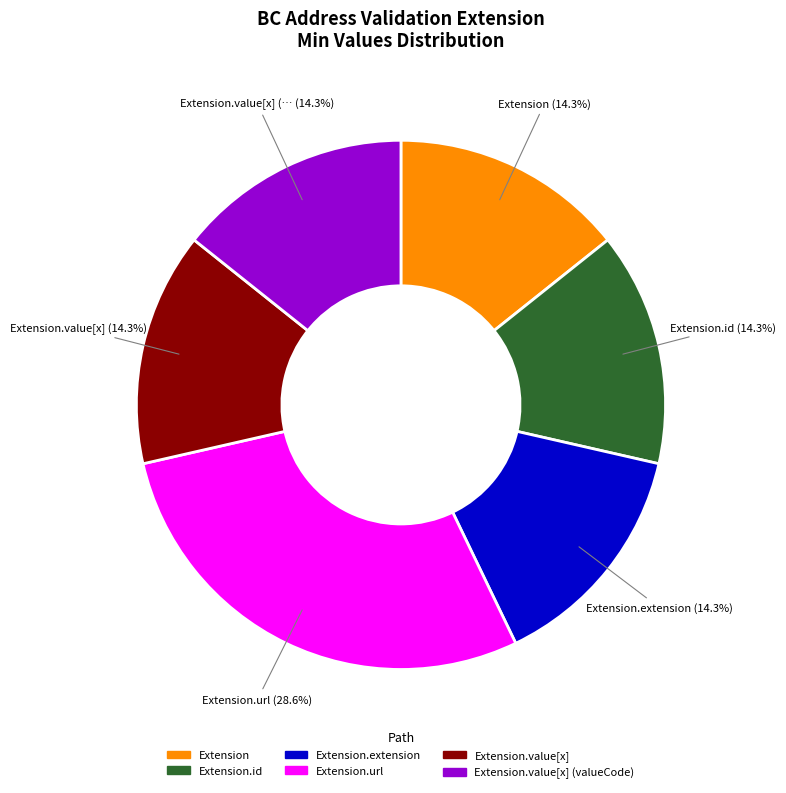

Is there a majority slice in this chart?

No